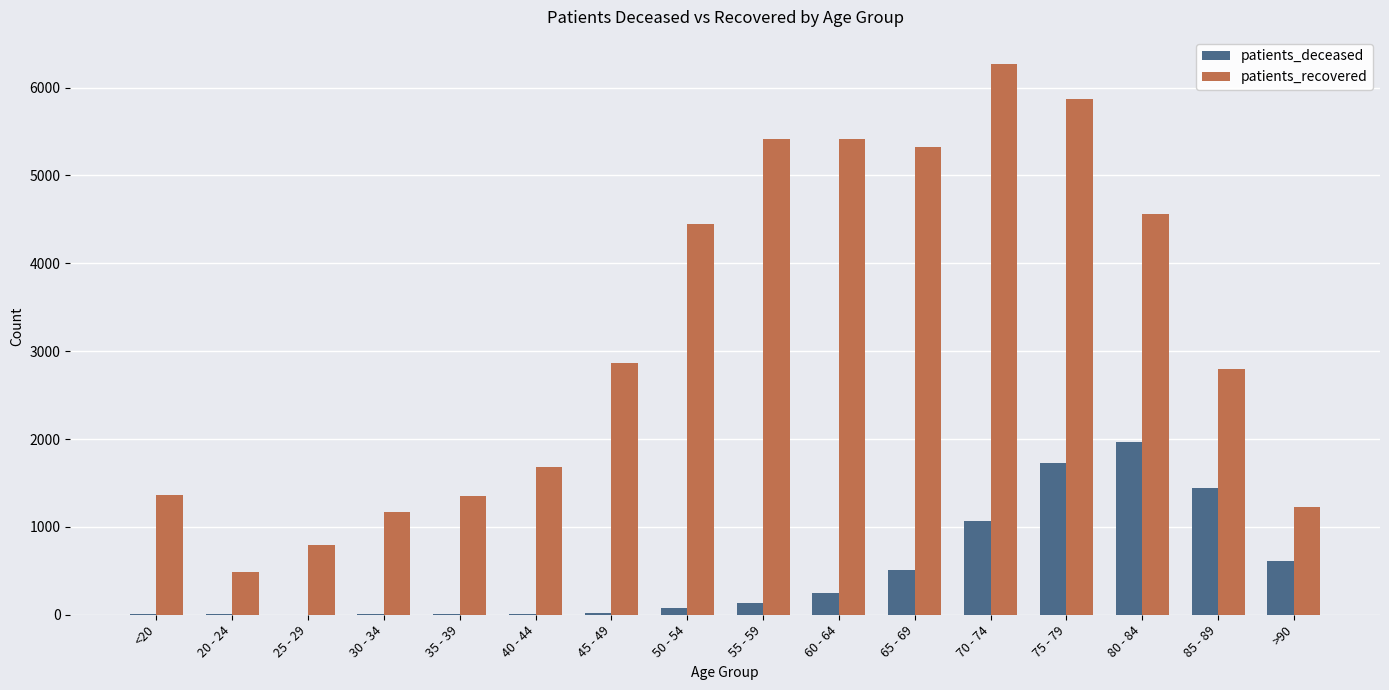

Is the value of patients_recovered at 65 - 69 greater than the value of patients_deceased at 35 - 39?

Yes